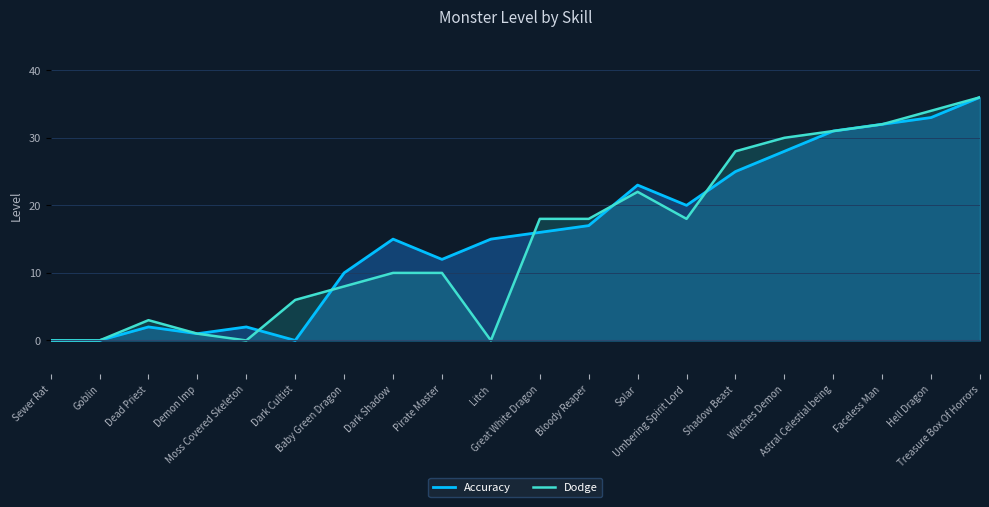

Reading right to left, list all the values displayed in this chart.

Accuracy: 36	33	32	31	28	25	20	23	17	16	15	12	15	10	0	2	1	2	0	0
Dodge: 36	34	32	31	30	28	18	22	18	18	0	10	10	8	6	0	1	3	0	0